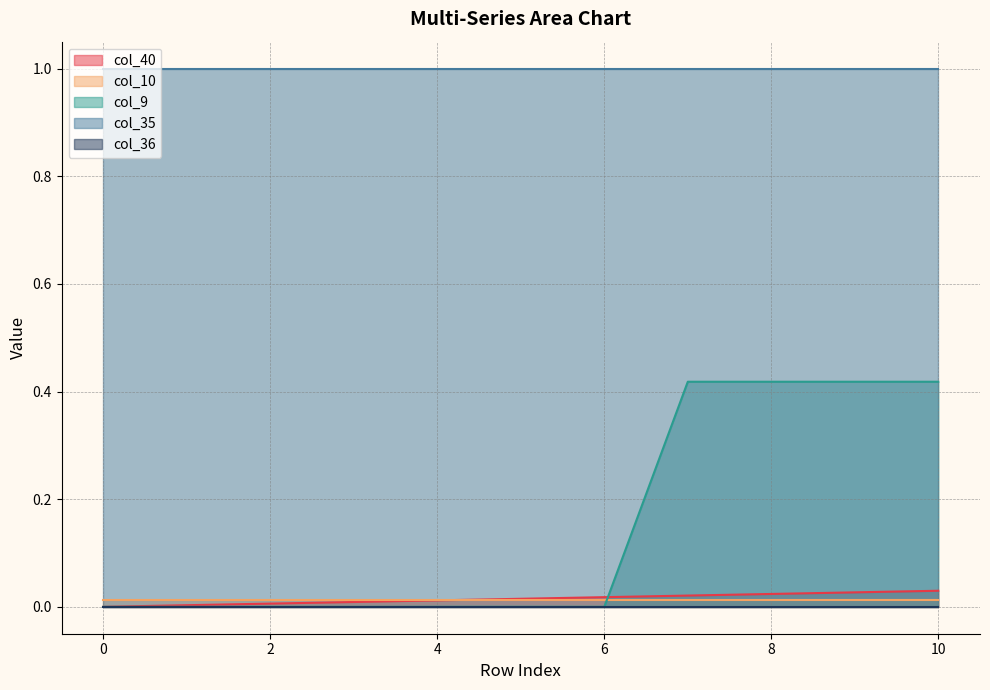

Which series has the largest range (max minus min)?

col_9